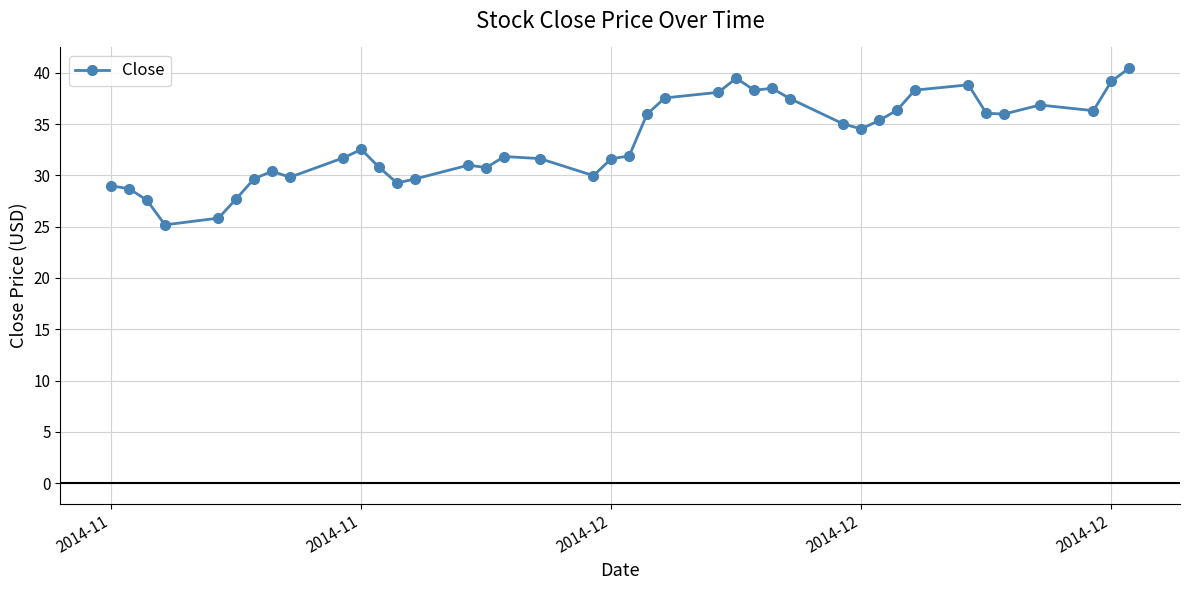

What is the smallest value displayed?

25.2